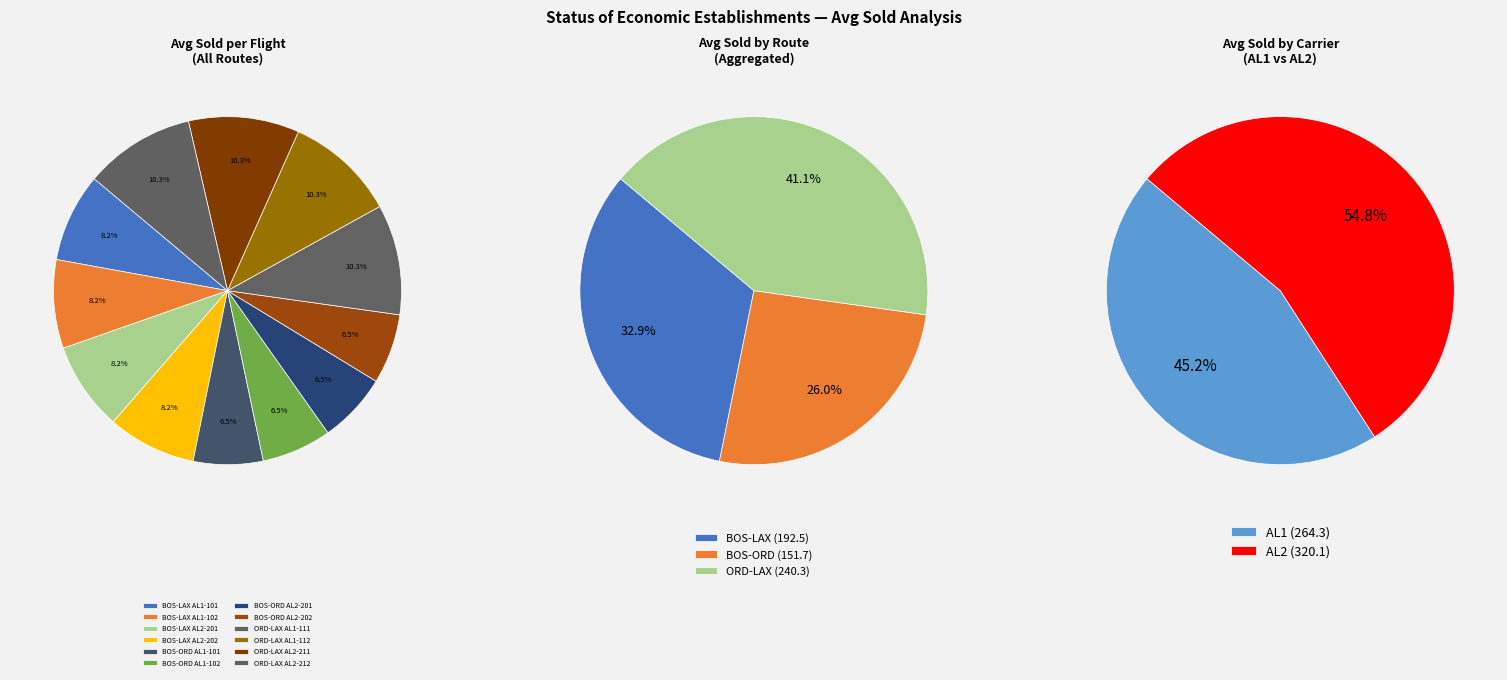

To the nearest percent, what is the difference between the BOS-LAX AL2-202 and BOS-ORD AL1-101 slice percentages?

2%